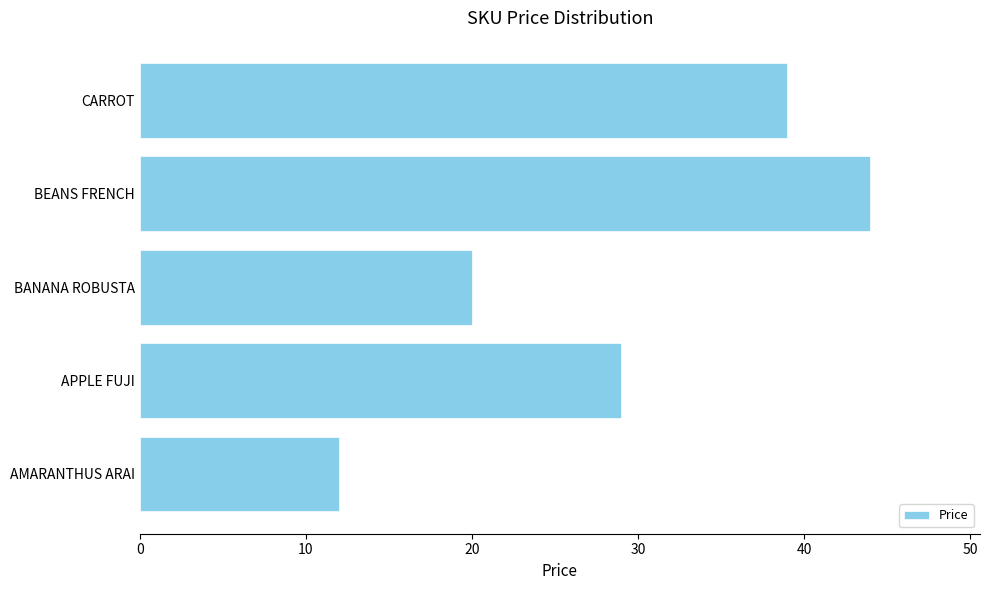

Count the values in the range 20 to 39.

3